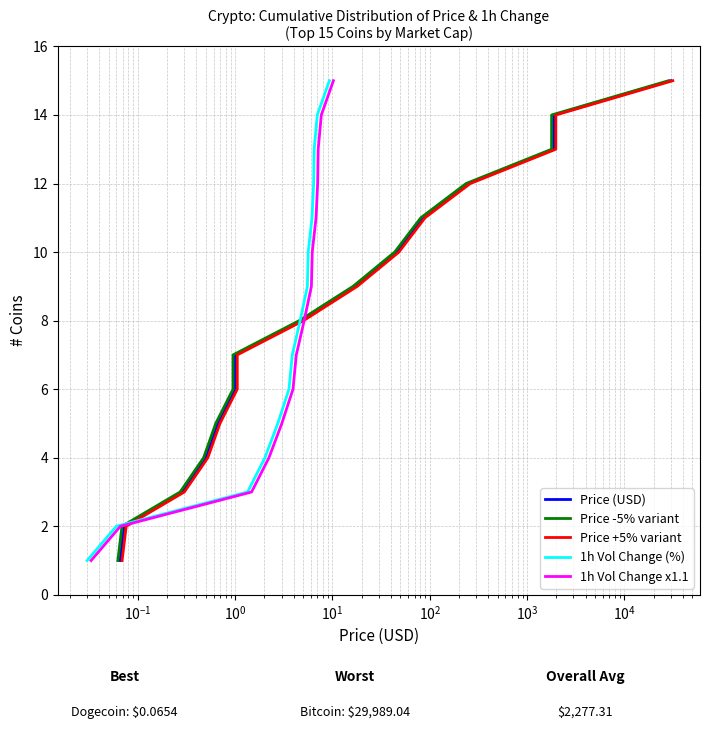

What is the average value of the 1h Vol Change (%) series?

8